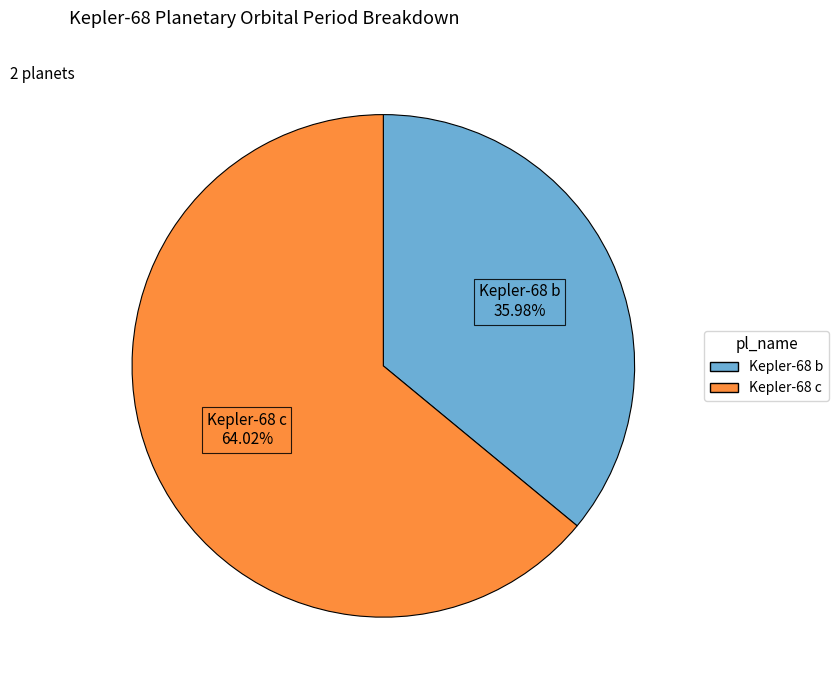

How many slices are in this pie chart?

2